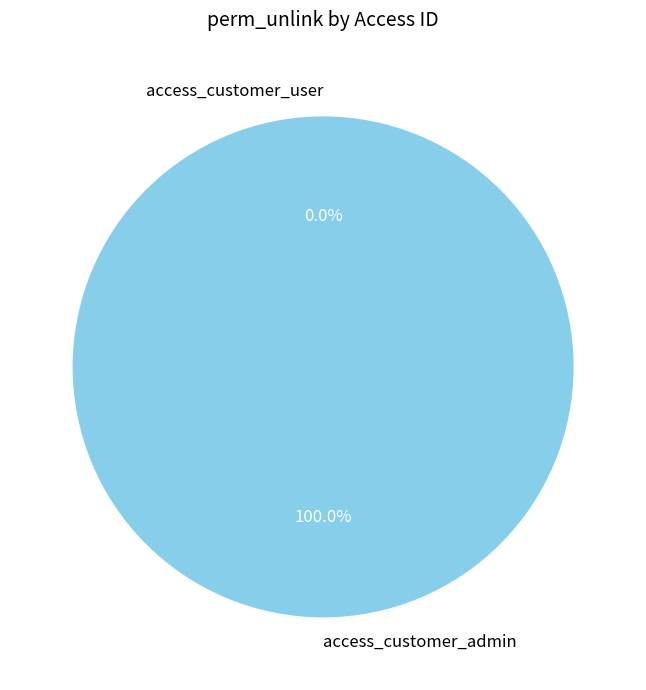

Combined, what portion of the pie is access_customer_admin and access_customer_user?

100.0%